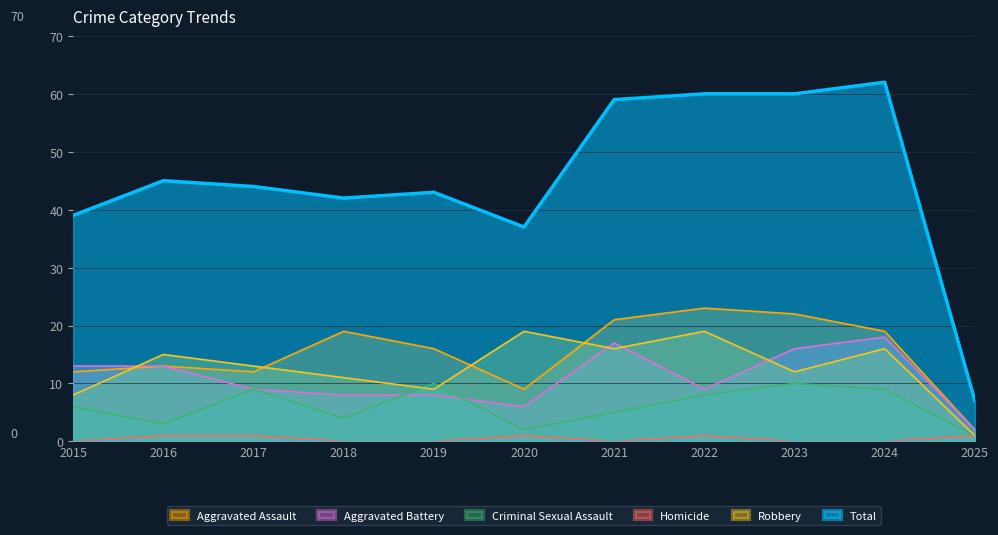

Does the chart display data point markers on the line(s)?

No